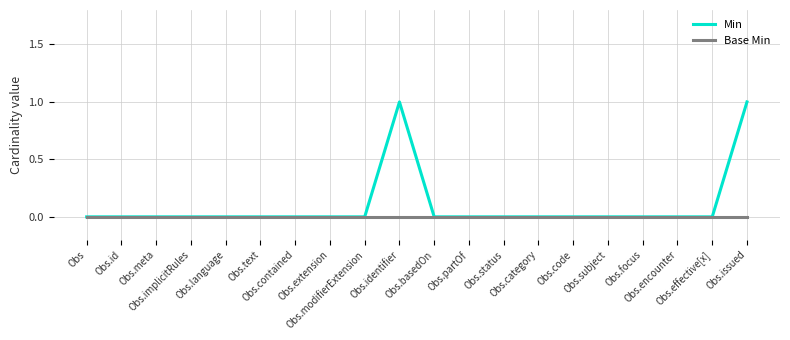

Which series has the widest spread of values?

Min